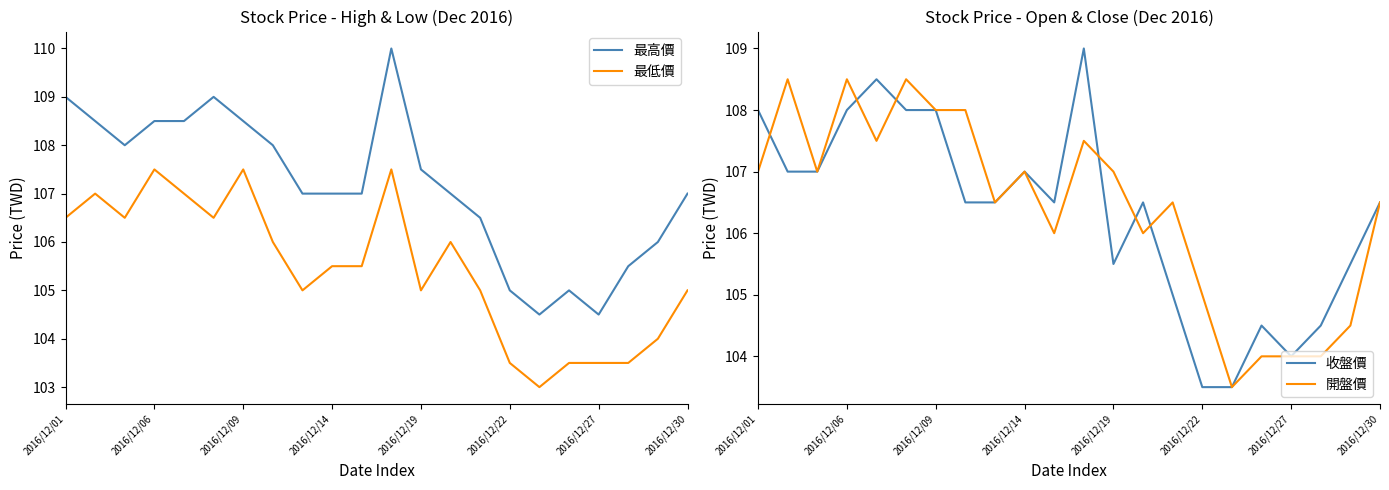

True or false: 開盤價 and 最高價 intersect in this chart.

False